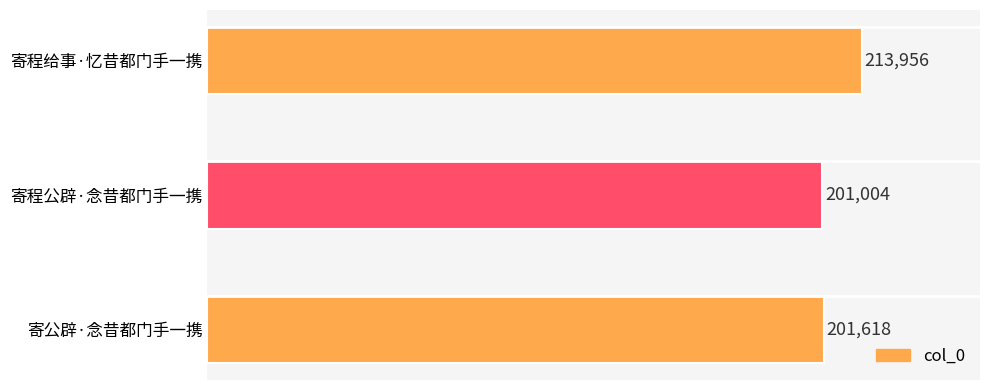

How many series are shown in this chart?

1